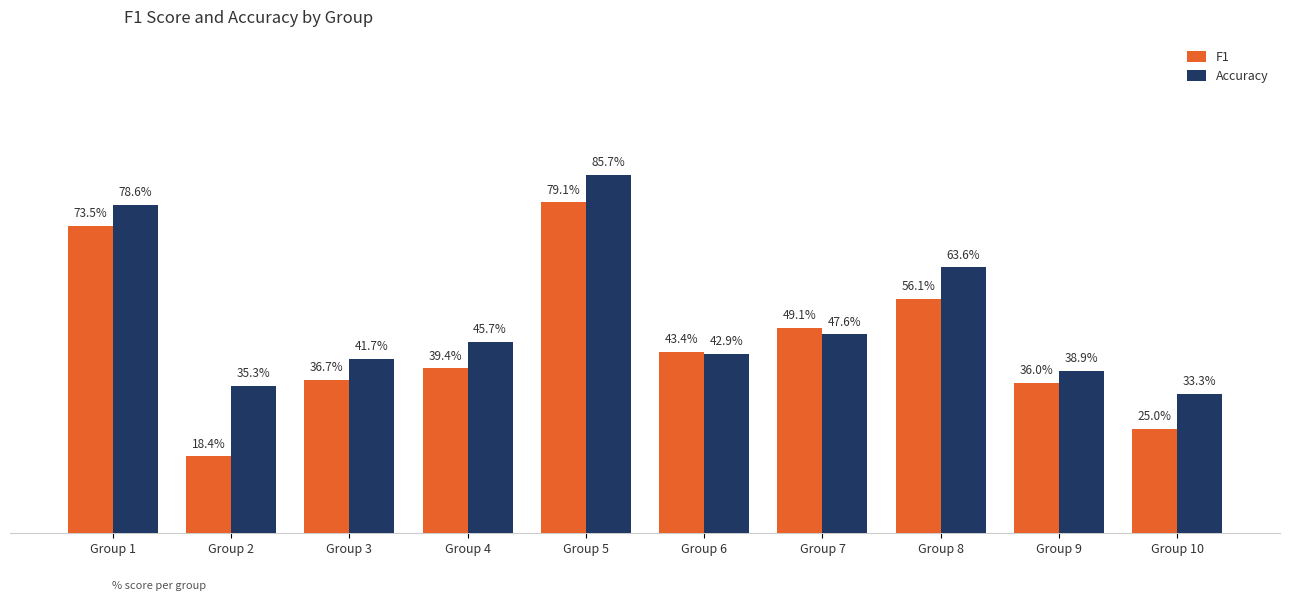

Does the chart contain stacked bars?

No